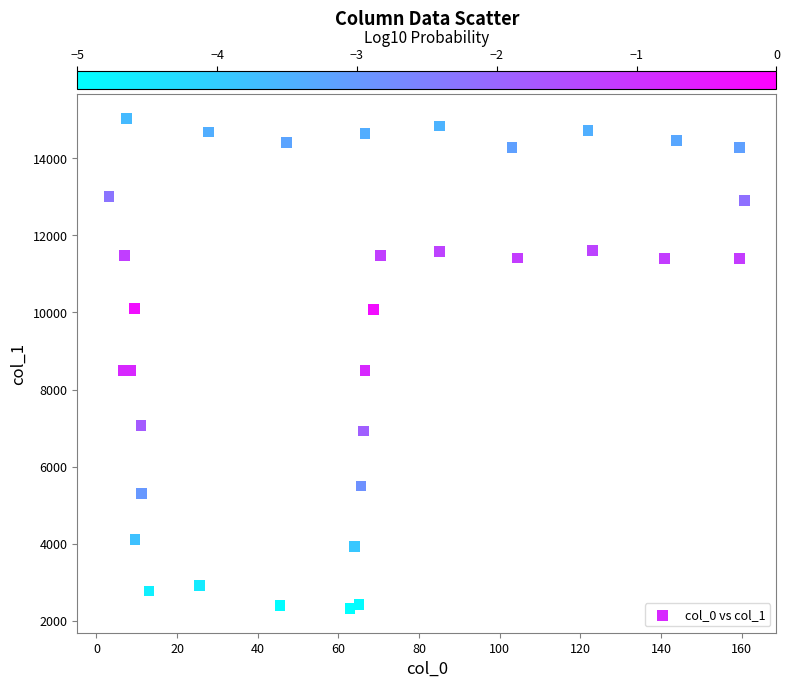

What is the range of X values (max minus min)?

157.6